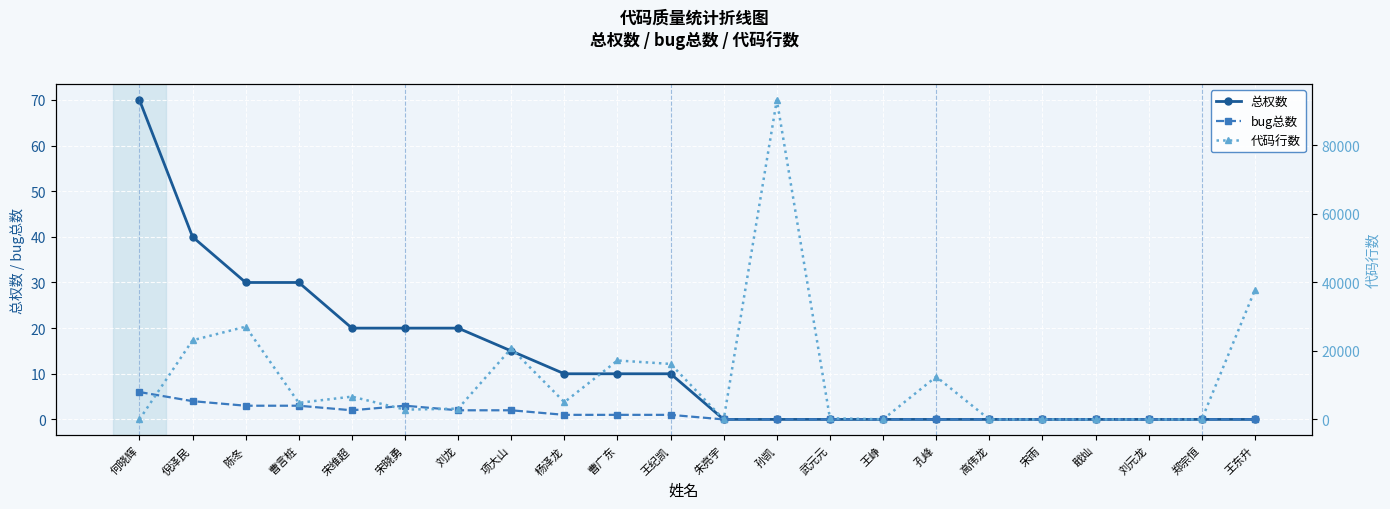

How many values in the bug总数 series are below 1?

11